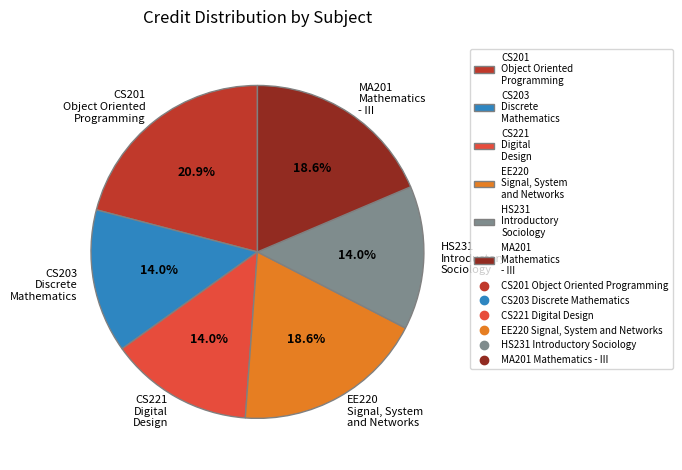

Count the number of slices in the pie.

6